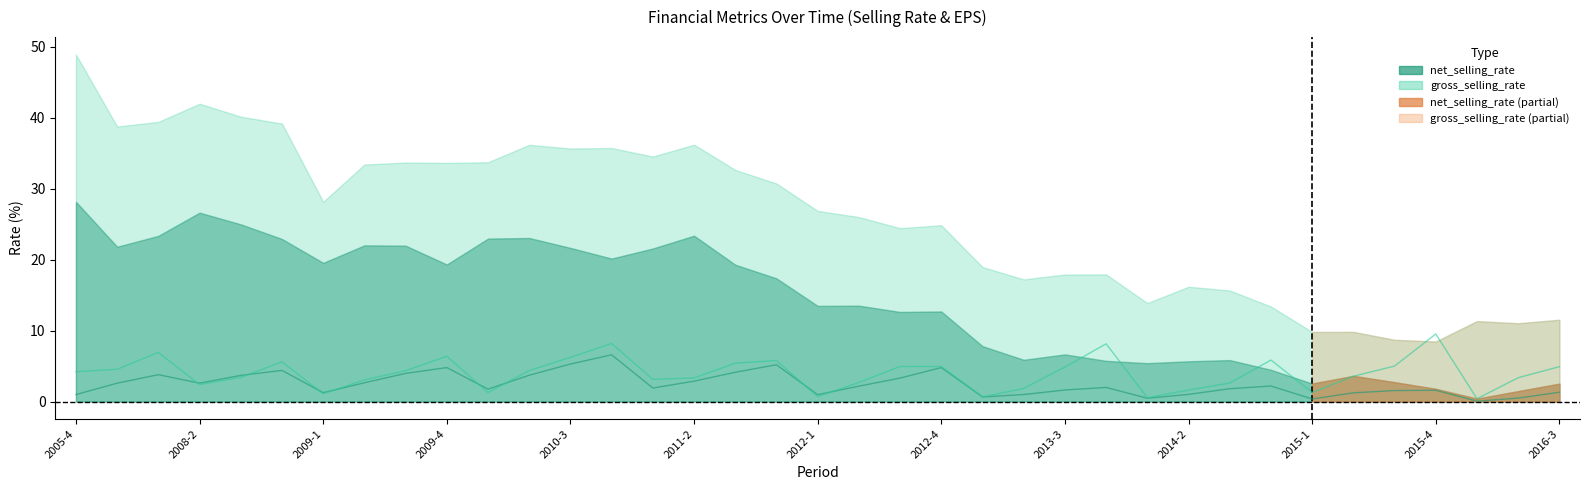

True or false: basic_eps (x20) and operate_cash_flow_ps (x20) cross at least once.

True